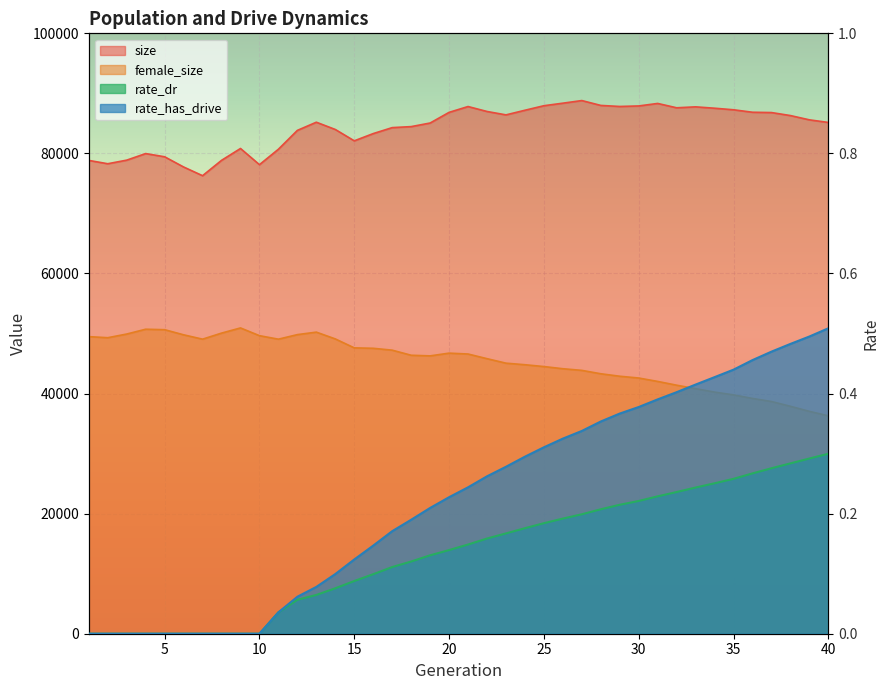

Reading left to right, what are all the values shown in this chart?

size: 78836.0	78280.0	78878.0	79973.0	79439.0	77739.0	76289.0	78845.0	80821.0	78126.0	80697.0	83837.0	85196.0	83985.0	82096.0	83302.0	84296.0	84464.0	85062.0	86838.0	87808.0	86985.0	86418.0	87189.0	87944.0	88367.0	88803.0	87993.0	87819.0	87906.0	88323.0	87599.0	87756.0	87528.0	87267.0	86857.0	86805.0	86304.0	85592.0	85157.0
female_size: 49483.0	49304.0	49914.0	50717.0	50639.0	49786.0	49061.0	50069.0	50932.0	49642.0	49060.0	49818.0	50232.0	49101.0	47611.0	47540.0	47230.0	46382.0	46278.0	46733.0	46588.0	45812.0	45062.0	44803.0	44499.0	44137.0	43863.0	43299.0	42887.0	42589.0	42022.0	41393.0	40817.0	40246.0	39781.0	39190.0	38677.0	37881.0	37041.0	36295.0
rate_dr: 0.0	0.0	0.0	0.0	0.0	0.0	0.0	0.0	0.0	0.0	0.0	0.1	0.1	0.1	0.1	0.1	0.1	0.1	0.1	0.1	0.1	0.2	0.2	0.2	0.2	0.2	0.2	0.2	0.2	0.2	0.2	0.2	0.2	0.3	0.3	0.3	0.3	0.3	0.3	0.3
rate_has_drive: 0.0	0.0	0.0	0.0	0.0	0.0	0.0	0.0	0.0	0.0	0.0	0.1	0.1	0.1	0.1	0.1	0.2	0.2	0.2	0.2	0.2	0.3	0.3	0.3	0.3	0.3	0.3	0.4	0.4	0.4	0.4	0.4	0.4	0.4	0.4	0.5	0.5	0.5	0.5	0.5